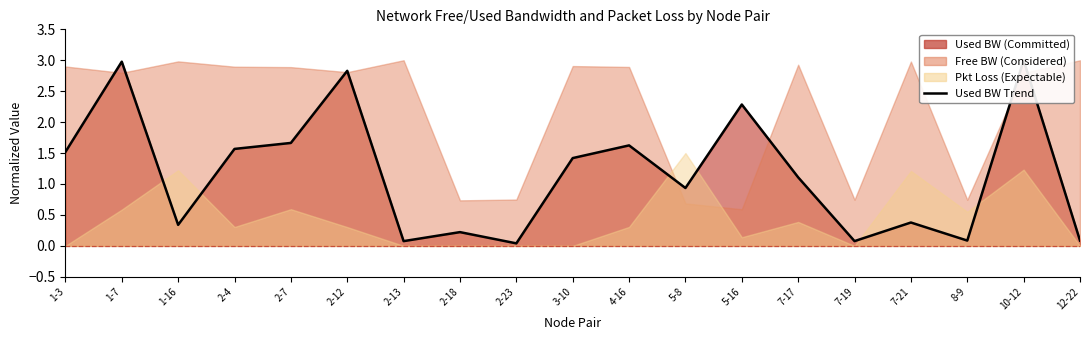

Reading left to right, what are all the values shown in this chart?

1-3=1.5	1-7=3.0	1-16=0.3	2-4=1.6	2-7=1.7	2-12=2.8	2-13=0.1	2-18=0.2	2-23=0.0	3-10=1.4	4-16=1.6	5-8=0.9	5-16=2.3	7-17=1.1	7-19=0.1	7-21=0.4	8-9=0.1	10-12=3.0	12-22=0.1